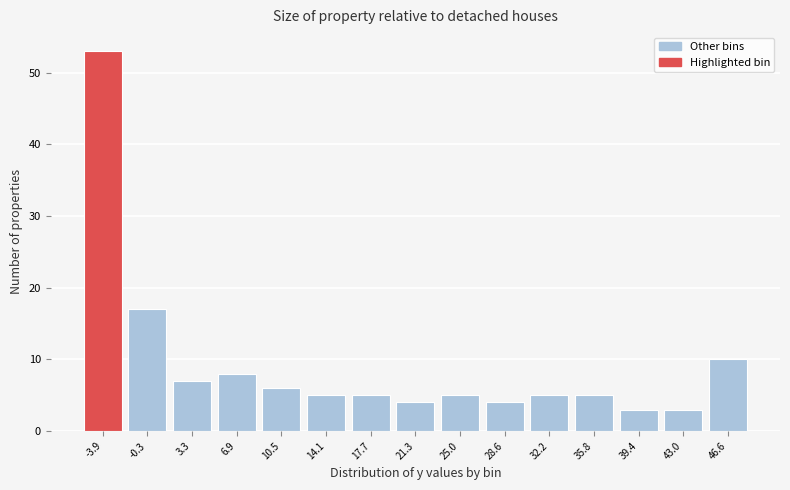

Reading left to right, extract all data points from this chart.

53	17	7	8	6	5	5	4	5	4	5	5	3	3	10